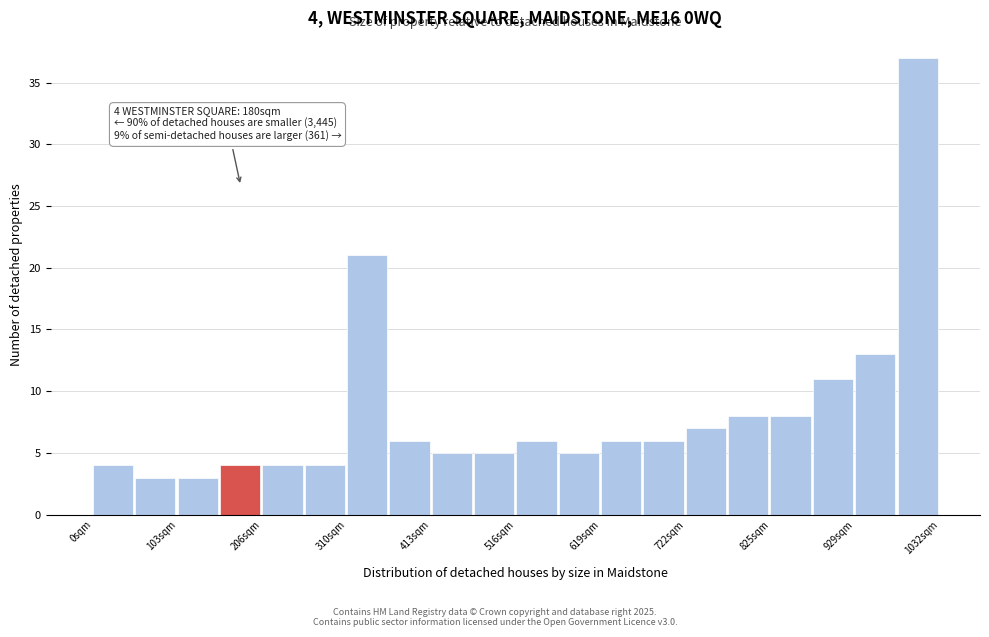

Around what value on the x-axis is the tallest bar? Give the approximate position of its centre, as read against the axis.

1000